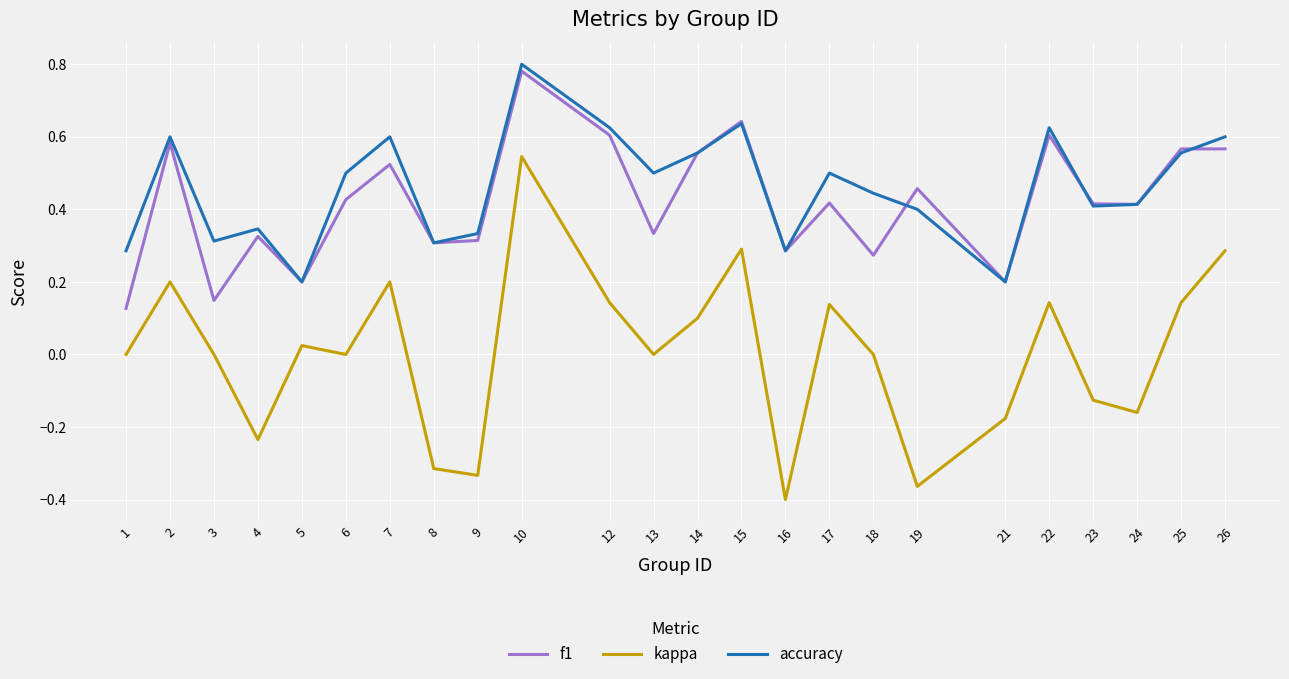

How many categories are shown in the chart?

24